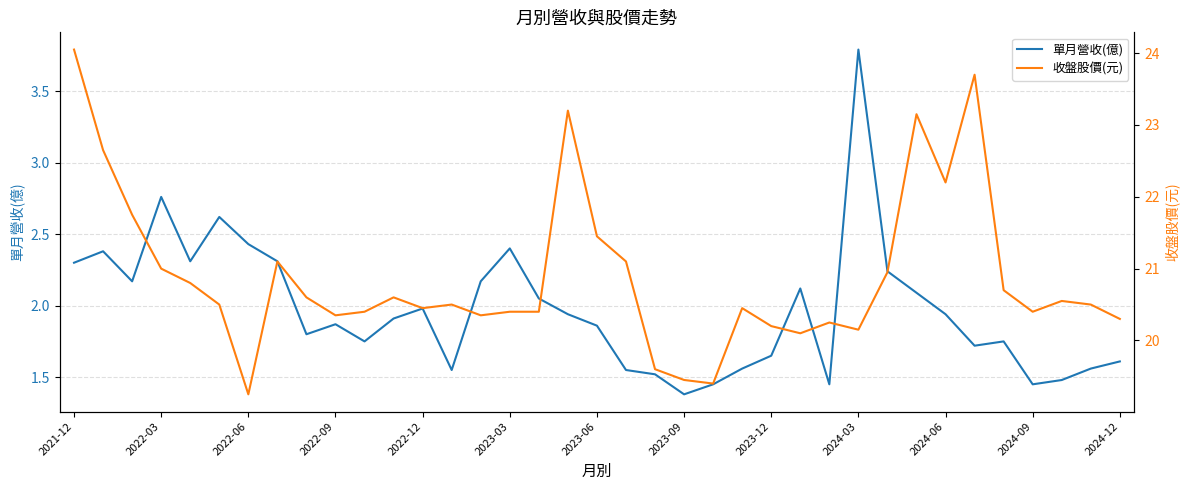

True or false: 收盤股價(元) has a value of 29.5 at 26.

False